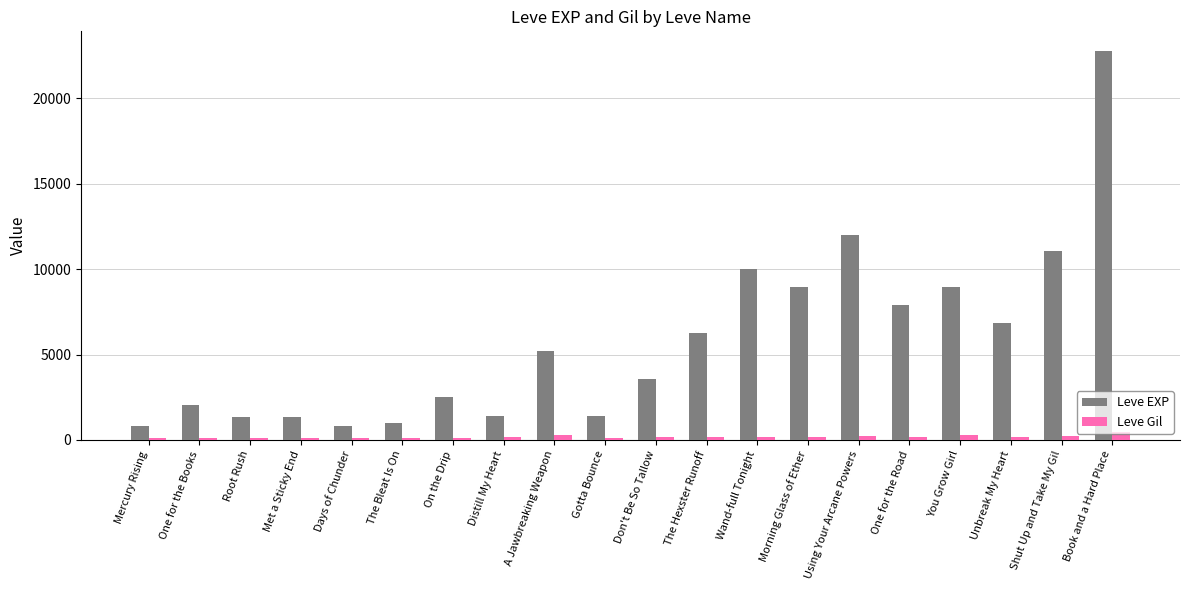

At how many categories does at least one series exceed 5952?

9